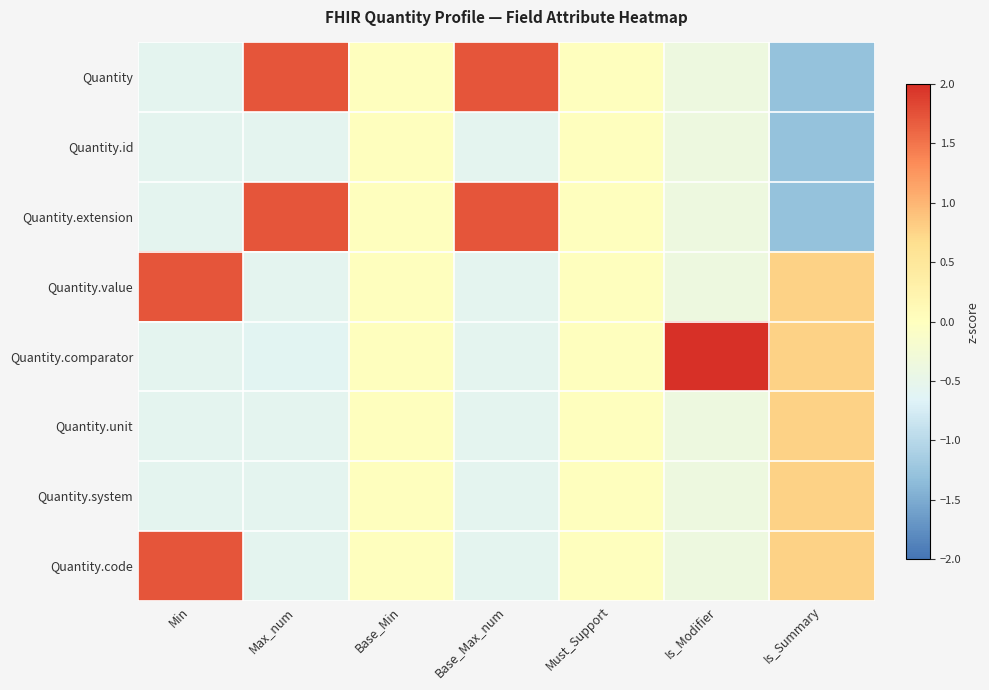

How many distinct data groups are displayed?

8